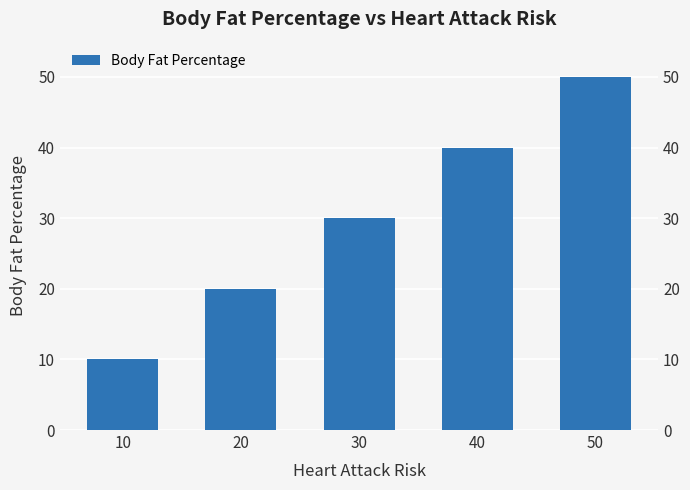

How many distinct data groups are displayed?

1